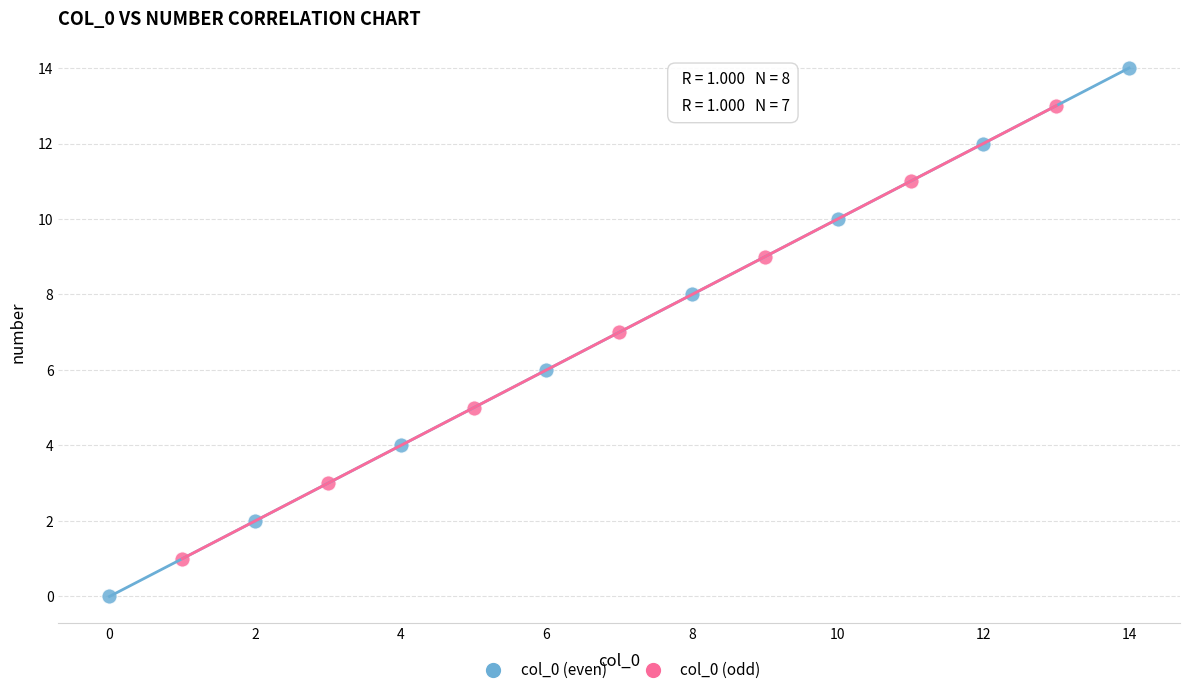

Which series contains the lowest Y value?

col_0 (even)